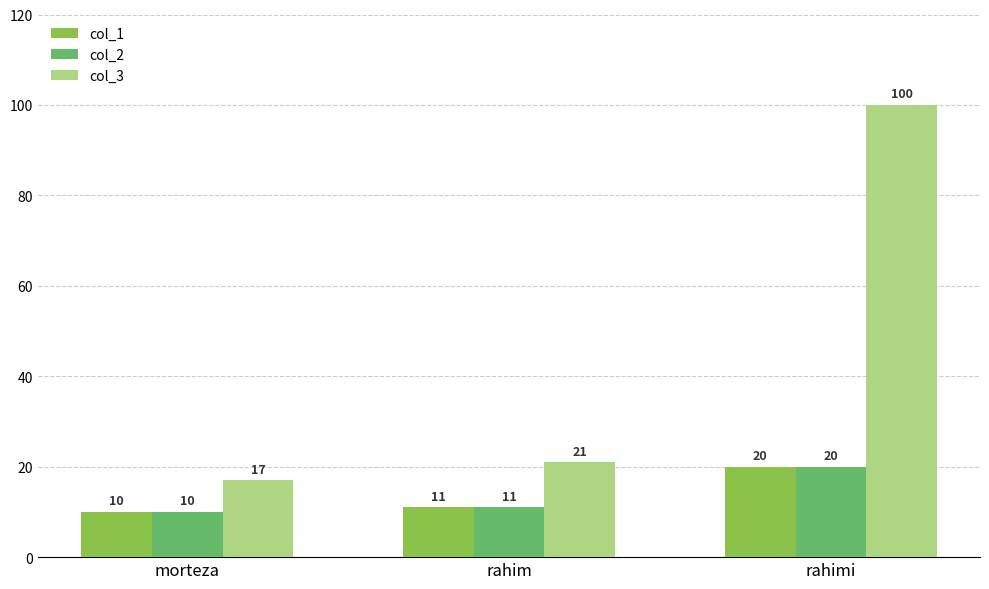

Which category has the lowest value across all series?

morteza